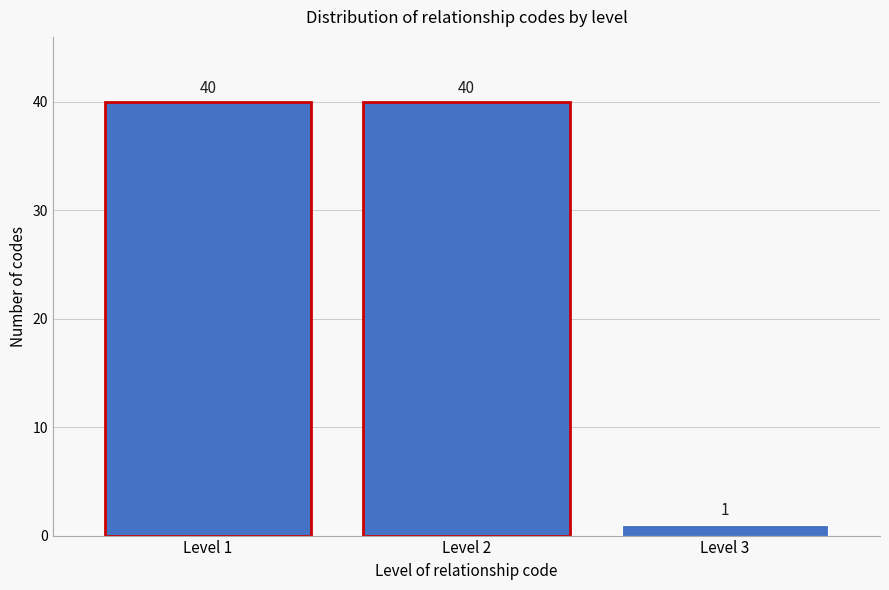

Reading left to right, extract all data points from this chart.

Level 1=40	Level 2=40	Level 3=1